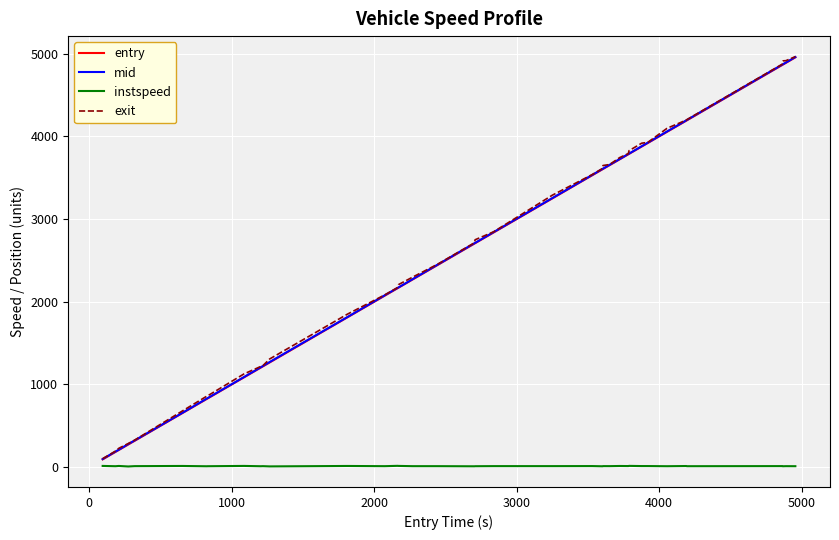

Which series has the largest range (max minus min)?

exit